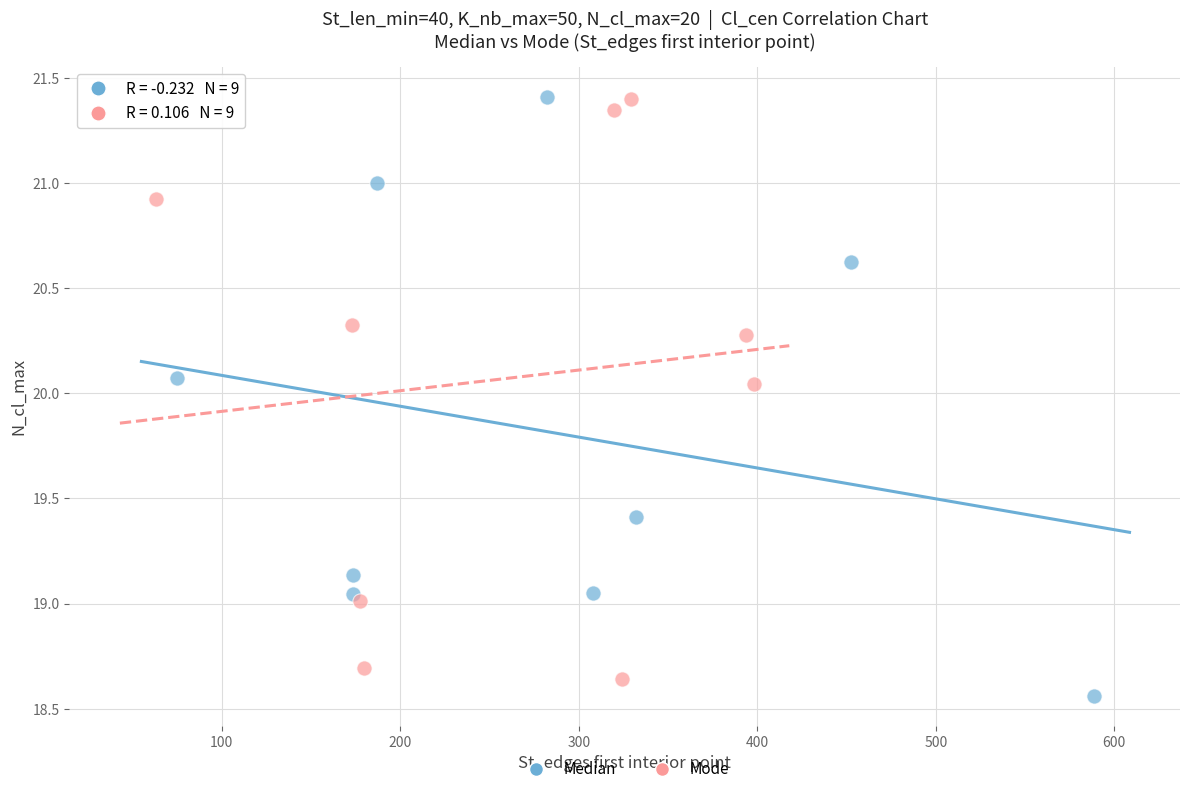

Which series has the largest Y range (max minus min)?

Median